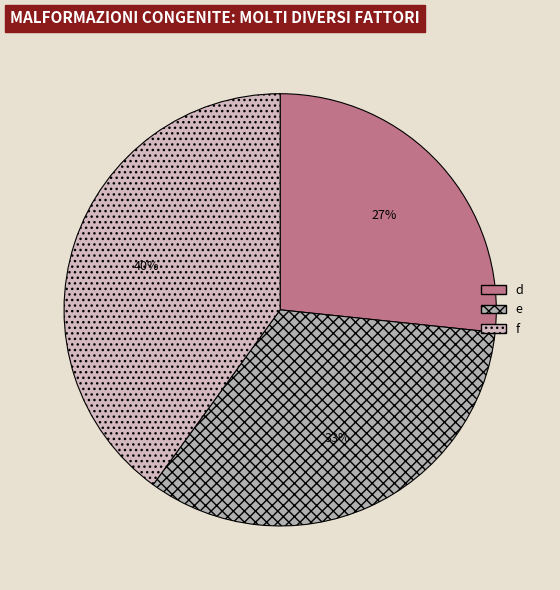

Rank the categories by value from lowest to highest.

d, e, f